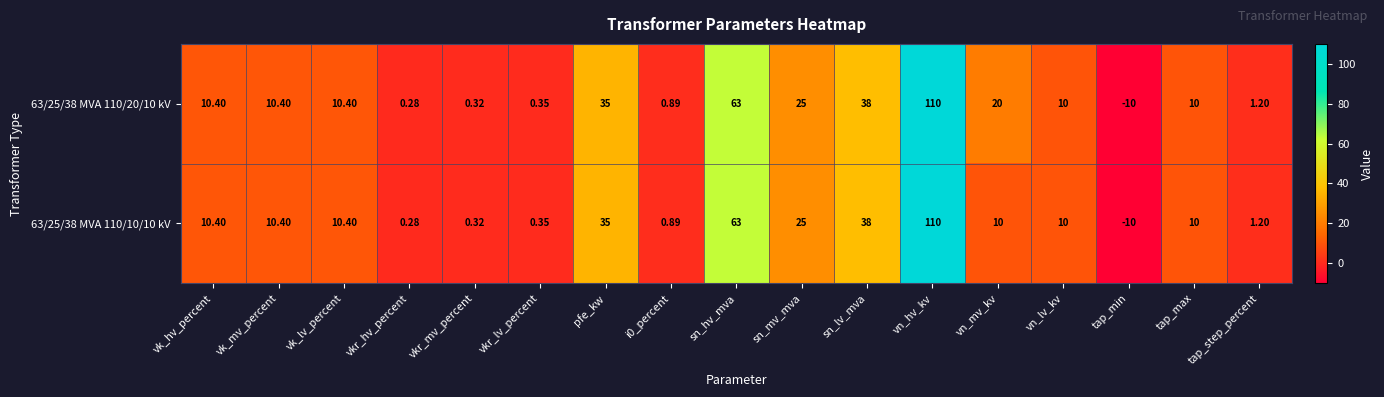

At which category is the sum across all series the highest?

vn_hv_kv